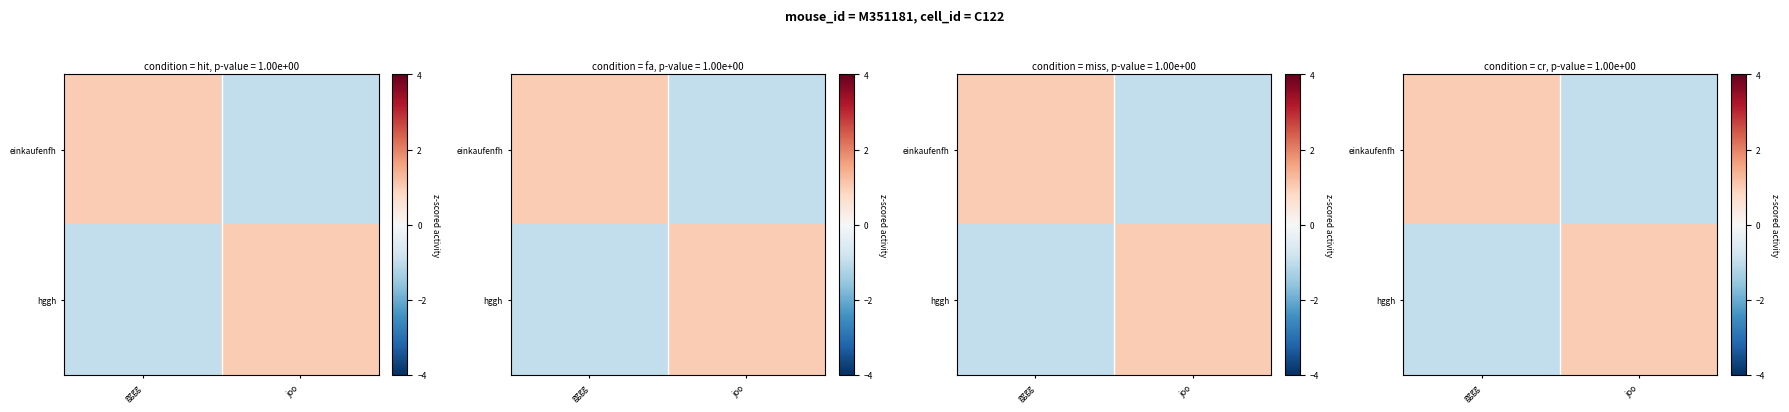

How many distinct data groups are displayed?

2